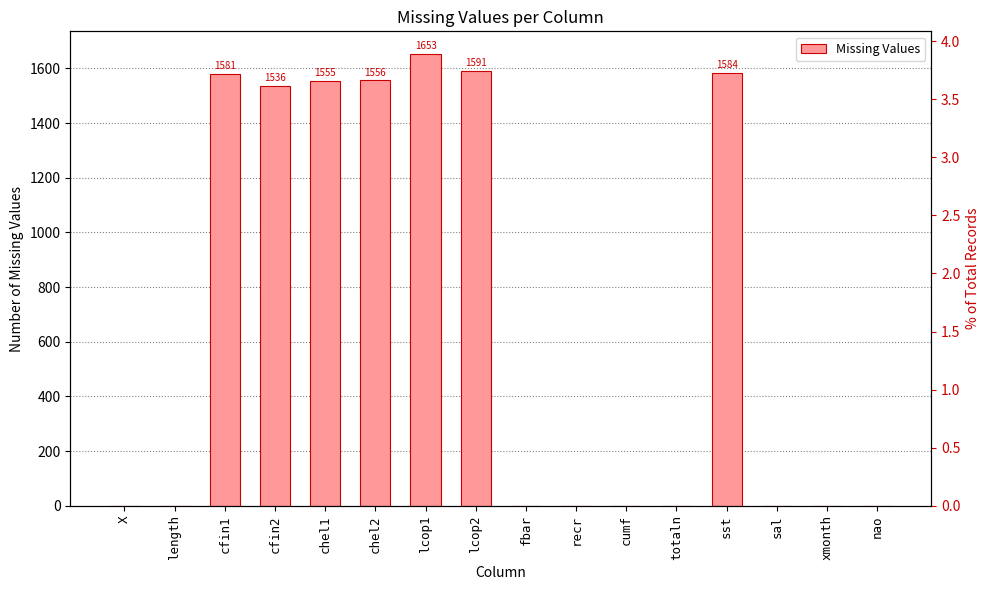

Reading left to right, list all the values displayed in this chart.

0	0	1581	1536	1555	1556	1653	1591	0	0	0	0	1584	0	0	0